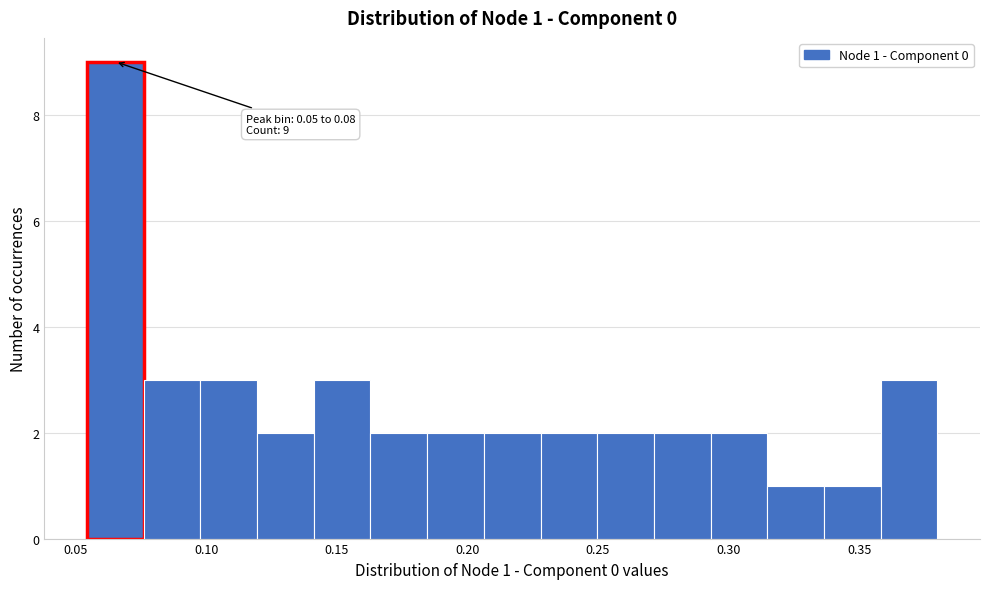

Which range on the x-axis has the tallest bar?

0.055 to 0.075